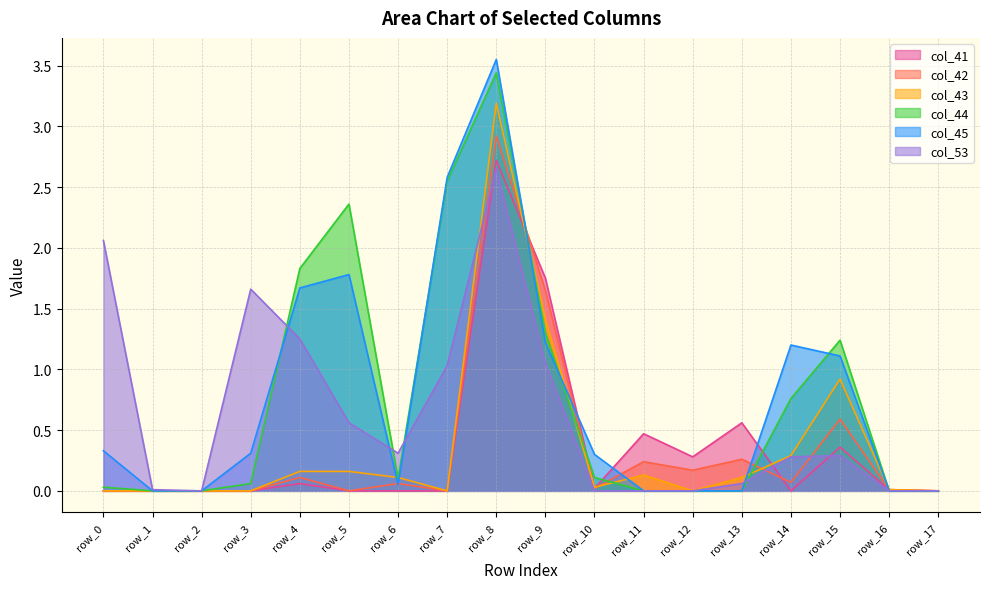

At which label does col_44 reach its minimum?

row_1